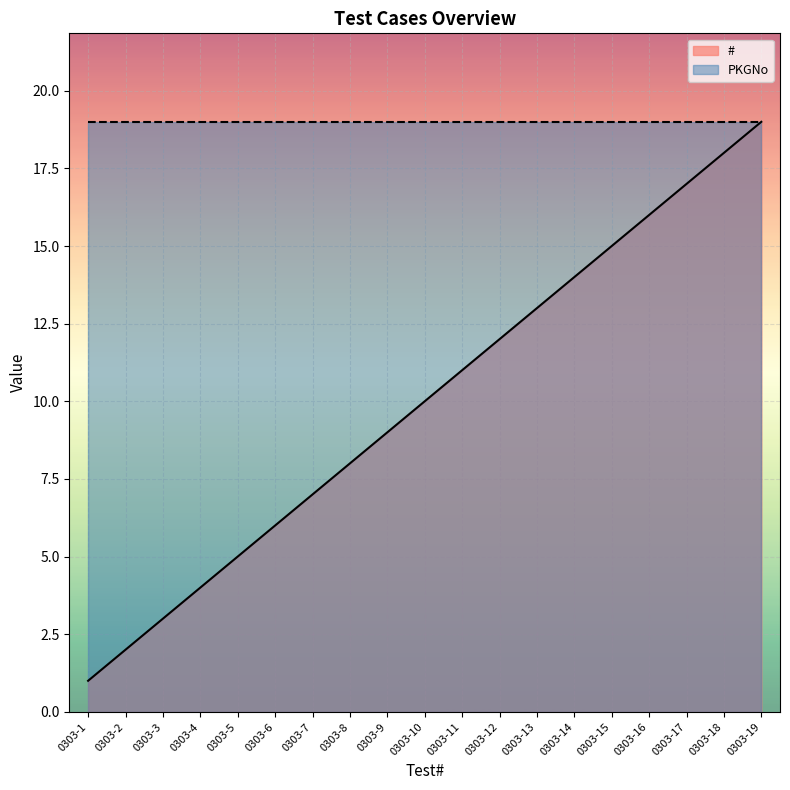

At which category is the sum across all series the highest?

0303-19